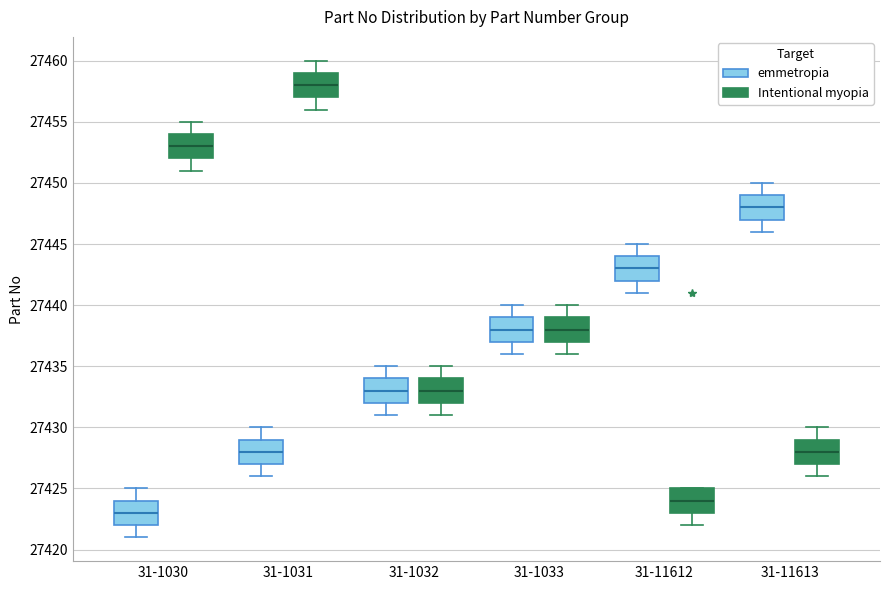

Where does the lower whisker of the box for 31-1032 (Intentional myopia) end on the y-axis? The values are not printed on the chart, so give them approximately, as read against the axis.

27431